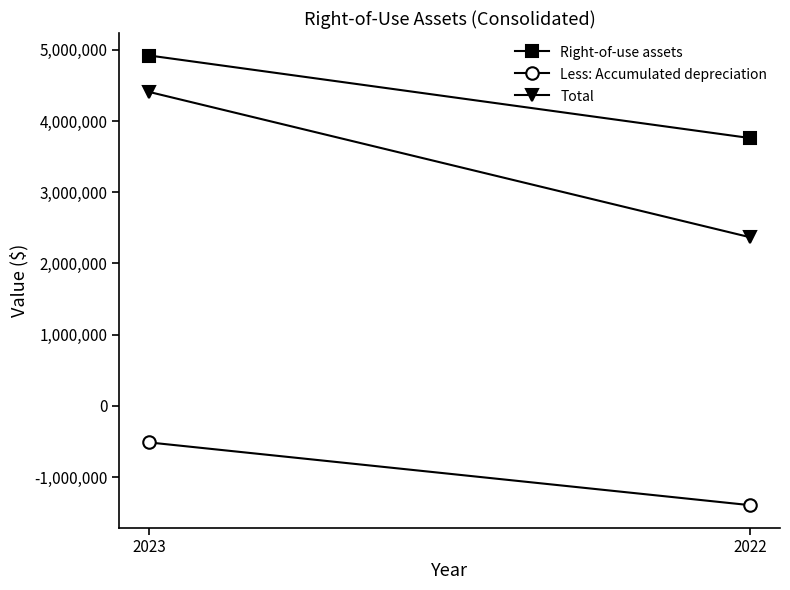

What is the total value across all series at 2022?

4737052